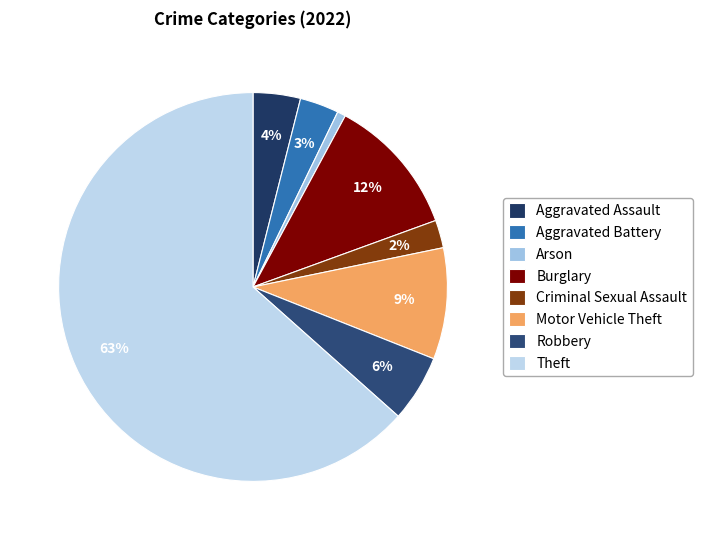

Is it true that Burglary is 26% of the pie?

False